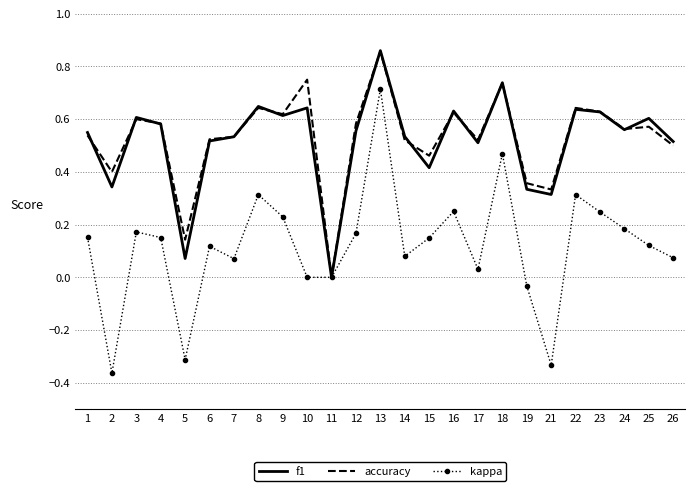

How many distinct data groups are displayed?

3